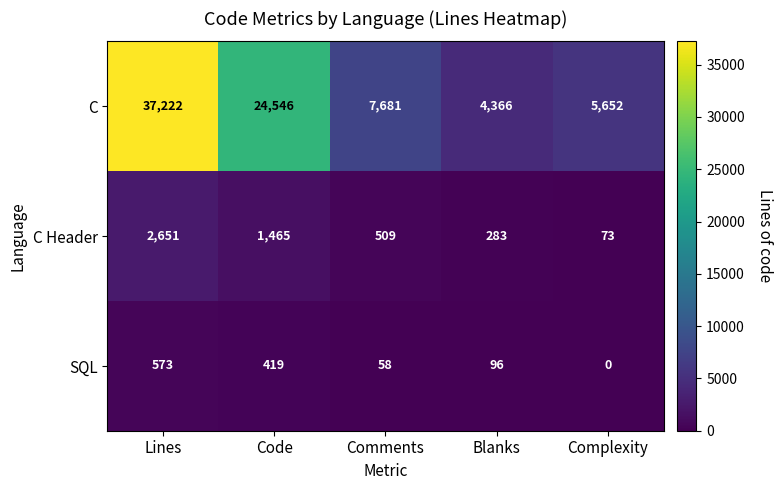

Reading left to right, list all the values displayed in this chart.

C: 37222	24546	7681	4366	5652
C Header: 2651	1465	509	283	73
SQL: 573	419	58	96	0